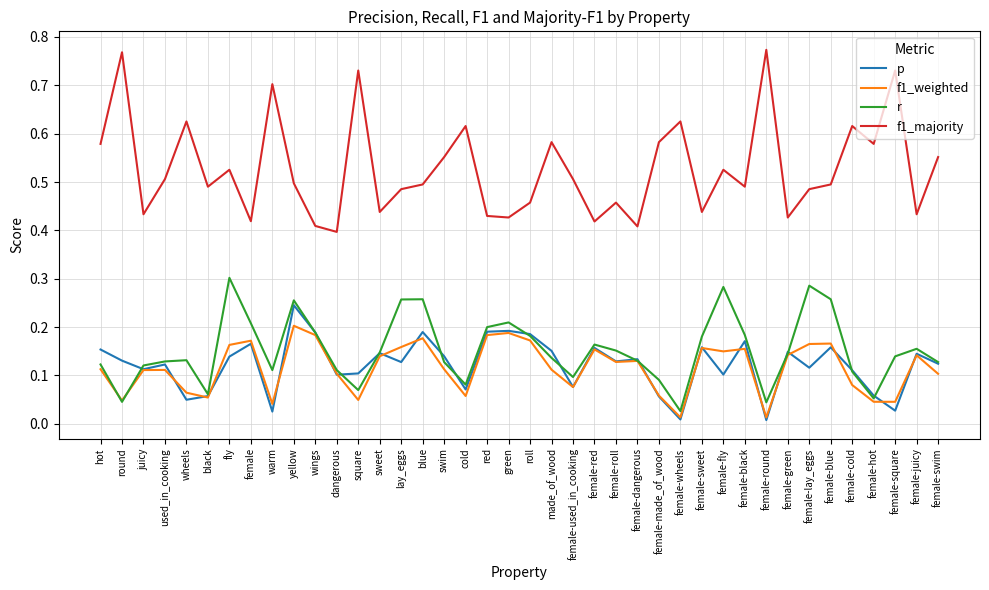

True or false: f1_majority and p cross at least once.

False